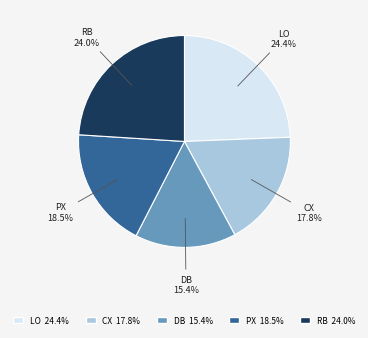

Is there any slice that represents more than half of the pie?

No